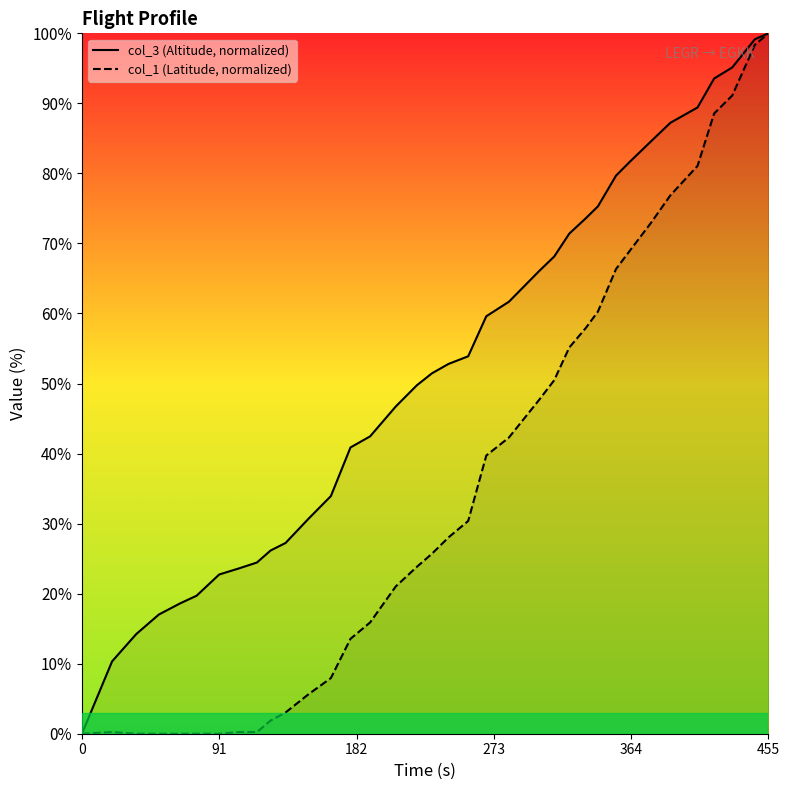

How many interior local peaks does the col_1 series have?

1